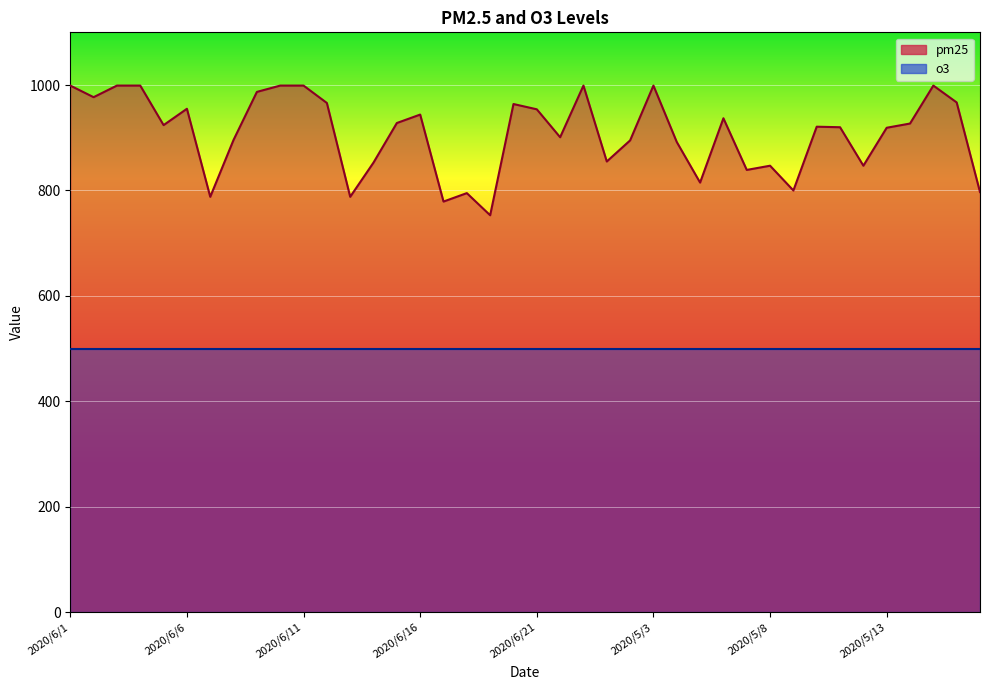

What is the ratio of the value at 2020/6/4 to the value at 2020/5/10?

1.1